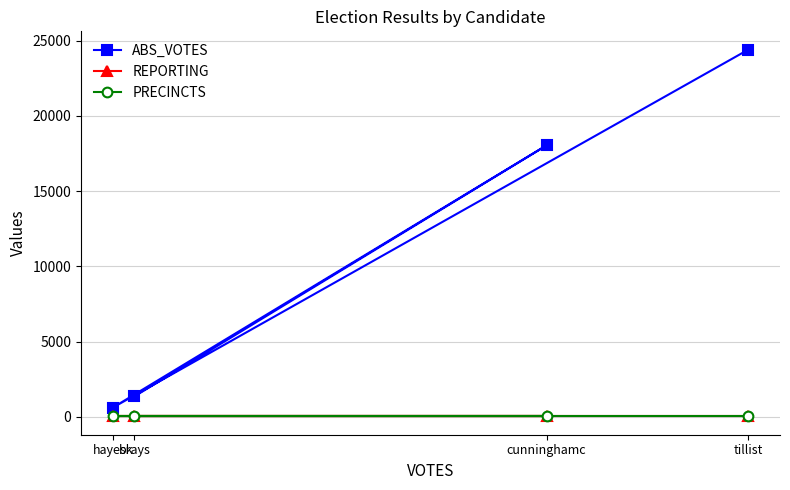

Reading left to right, what are all the values shown in this chart?

ABS_VOTES: 1353	18041	605	24405
REPORTING: 21	21	21	21
PRECINCTS: 21	21	21	21